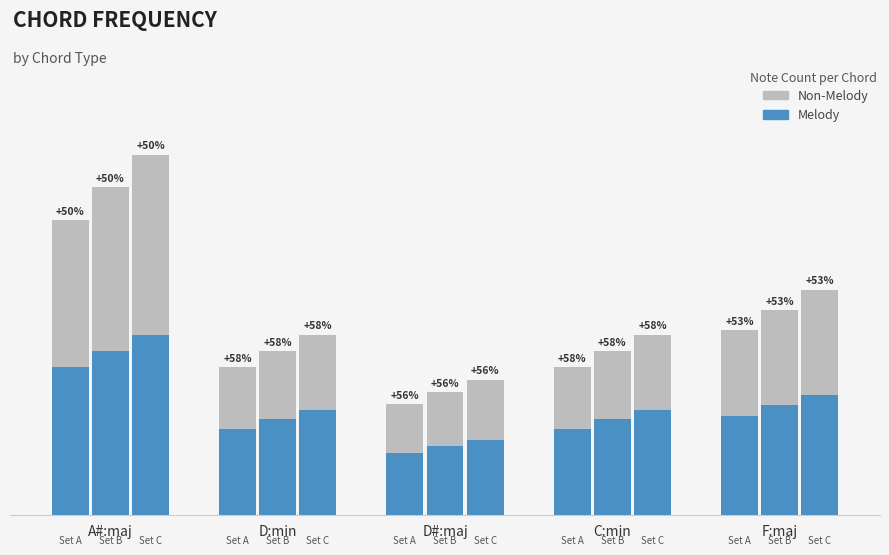

What is the maximum value shown in the chart?

21.6